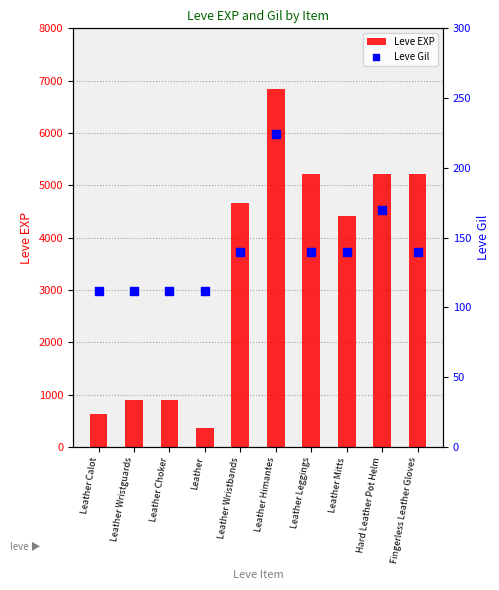

Which series has the widest spread of Y values?

Leve EXP